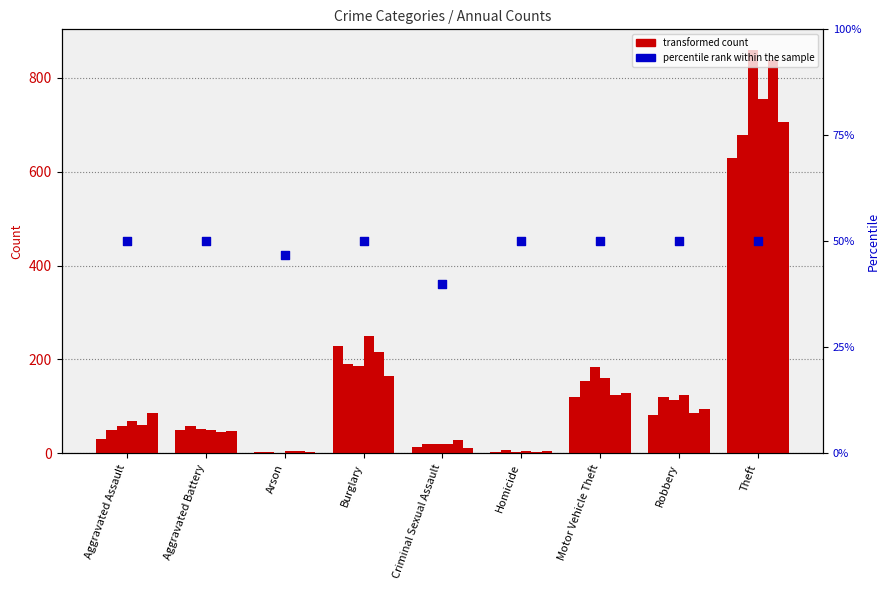

Which has a higher value, Burglary or Aggravated Assault?

Burglary